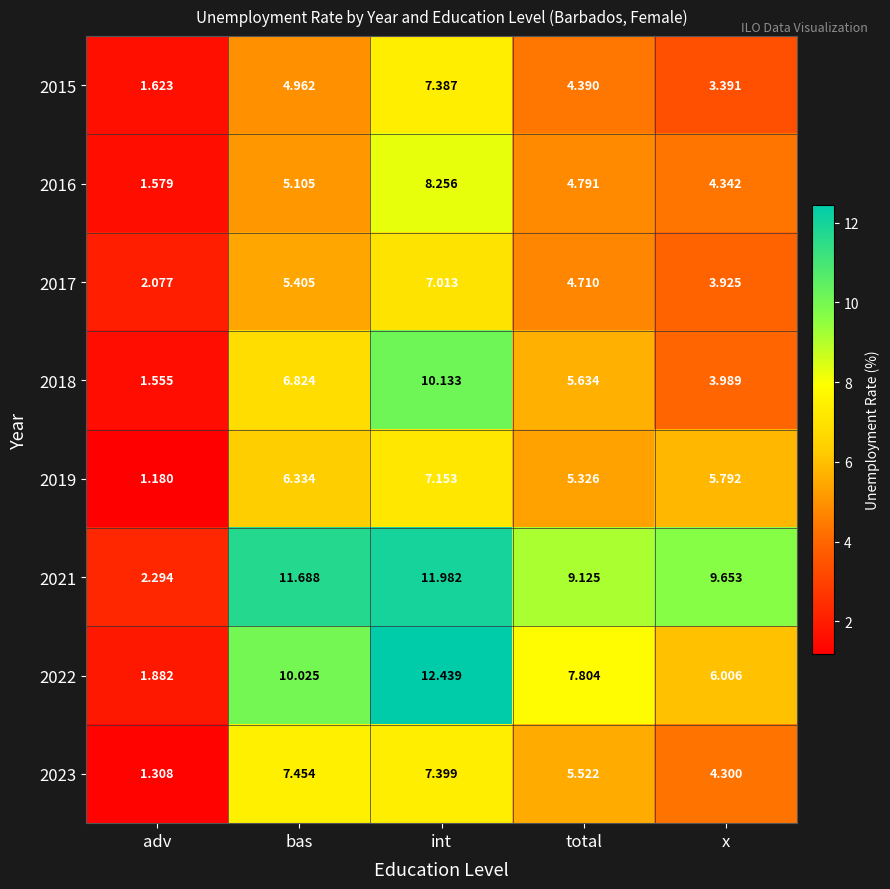

How many categories are shown in the chart?

5